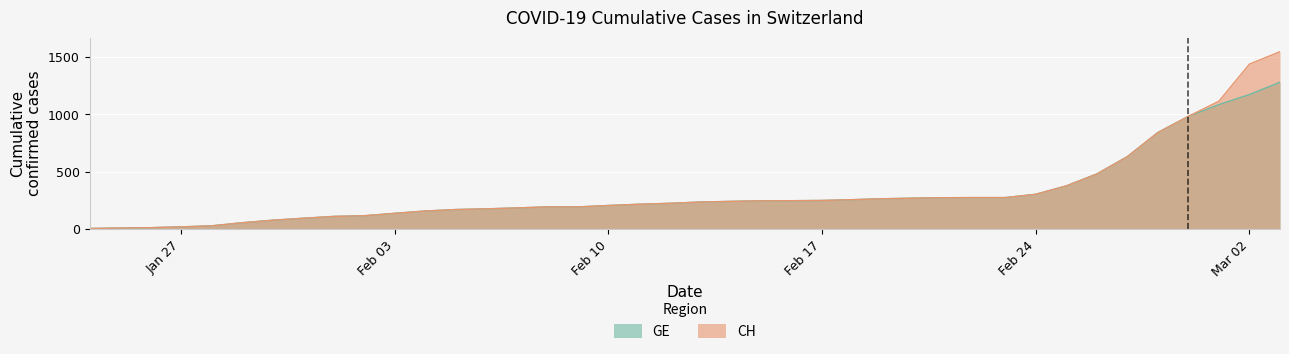

What are all the series names shown in the legend?

GE, CH